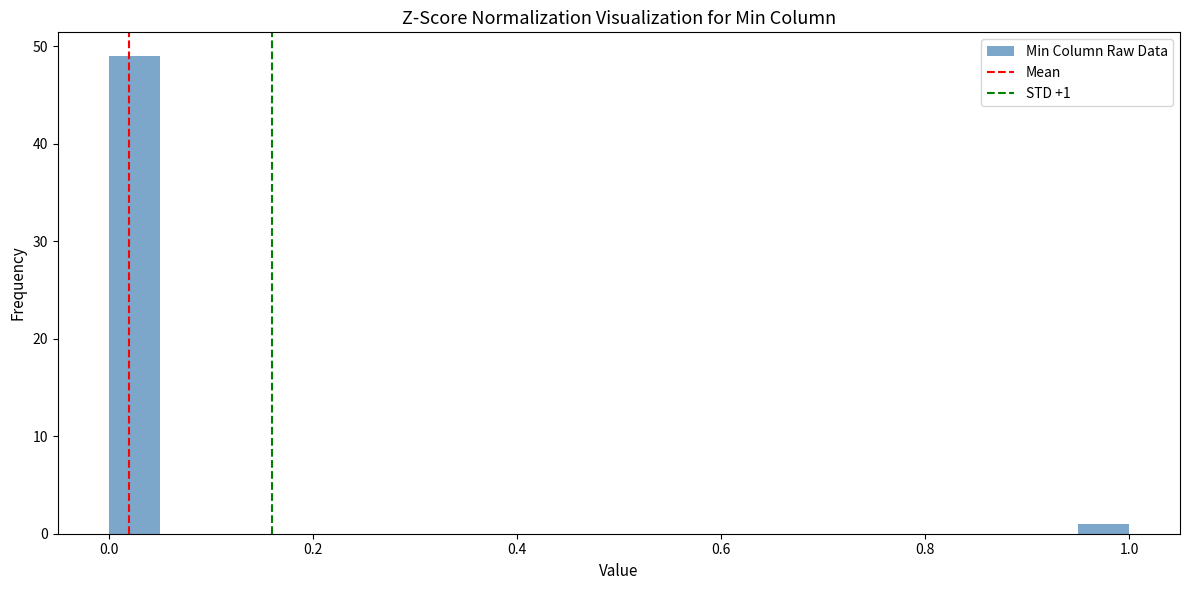

Read against the x-axis, roughly where is the centre of the tallest bar?

0.02